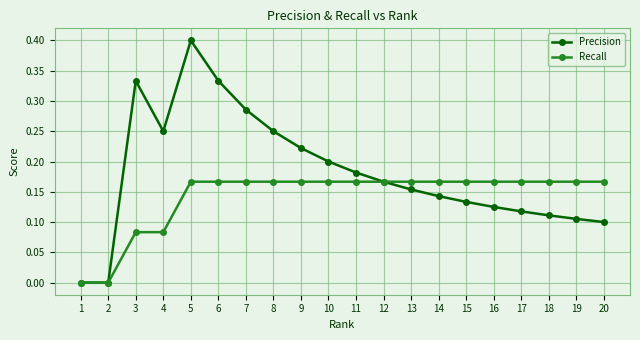

The Recall series shows 0.0 at 4. True or false?

False